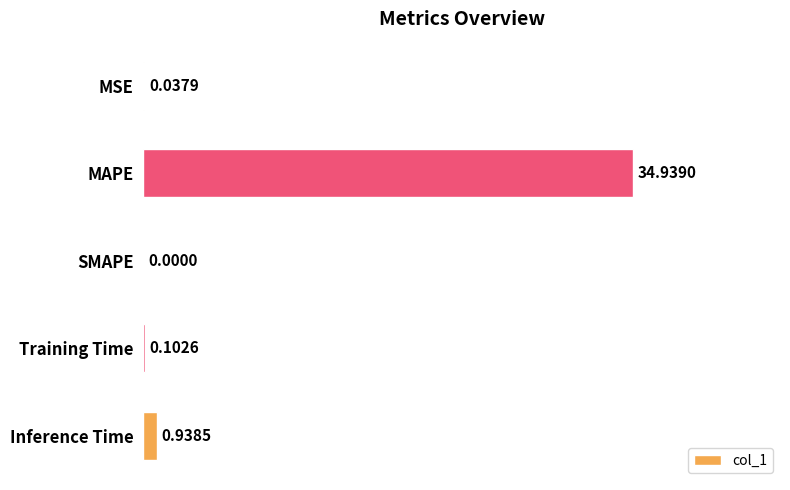

What is the sum of the values at MAPE and Training Time?

35.0